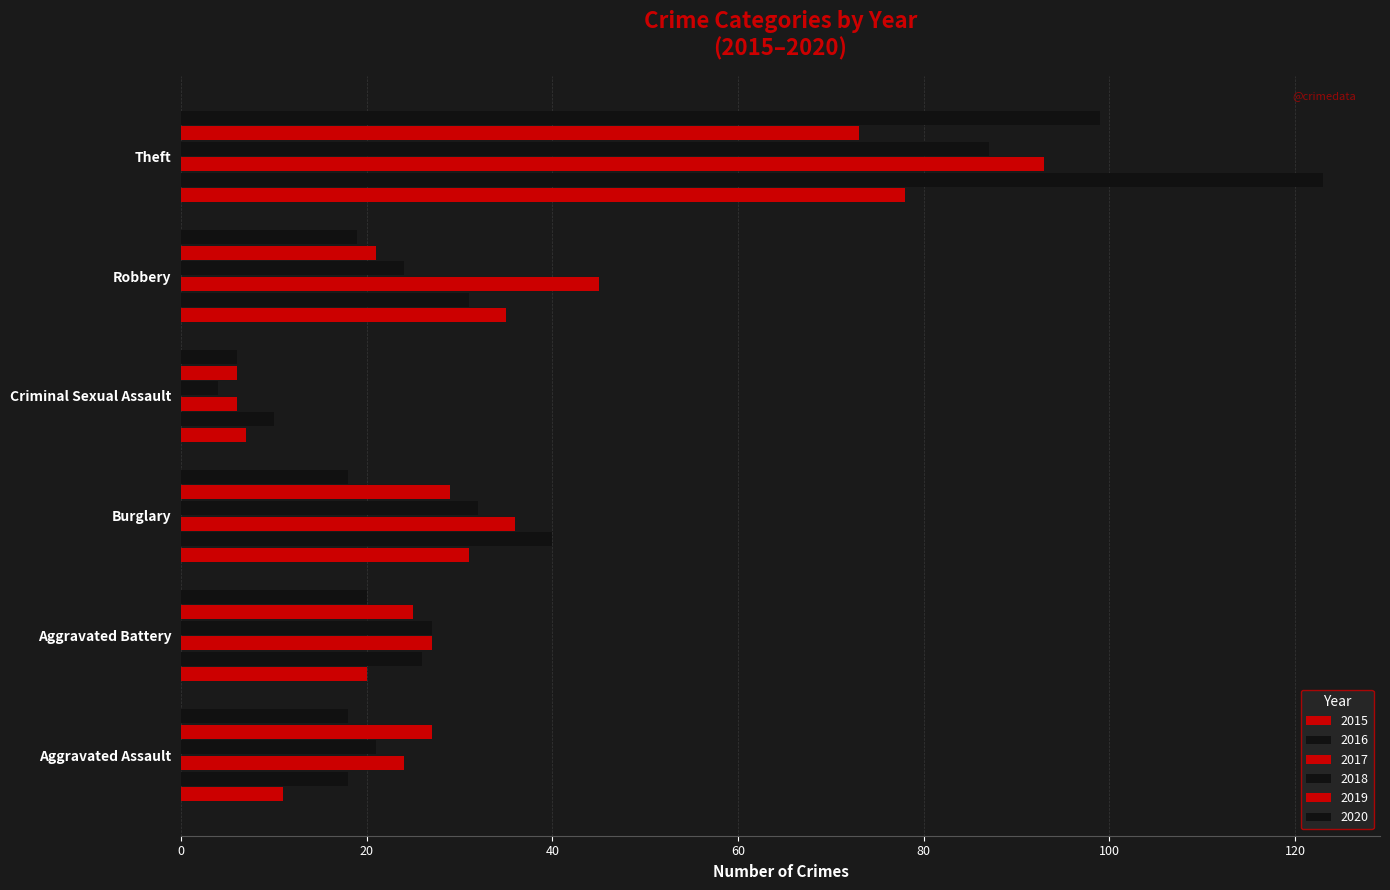

How many categories are shown in the chart?

6